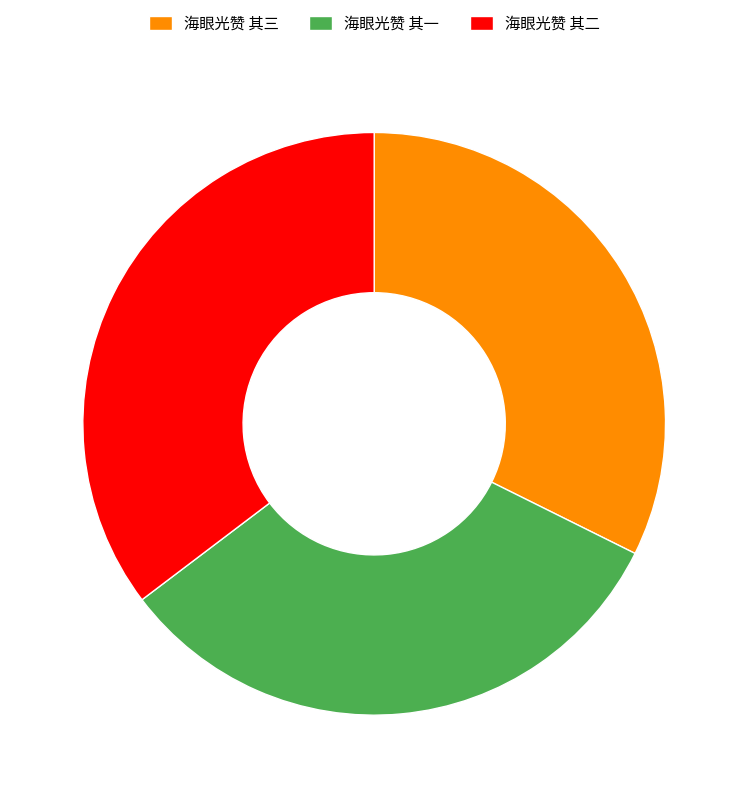

Between 海眼光赞 其二 and 海眼光赞 其三, which is larger?

海眼光赞 其二